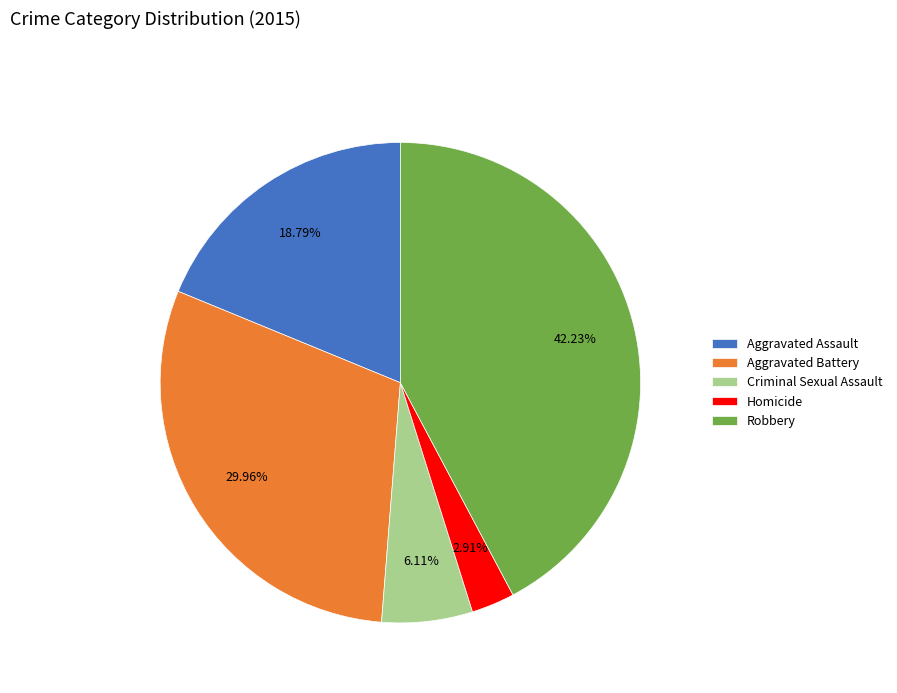

Is it true that Robbery is 42% of the pie?

True